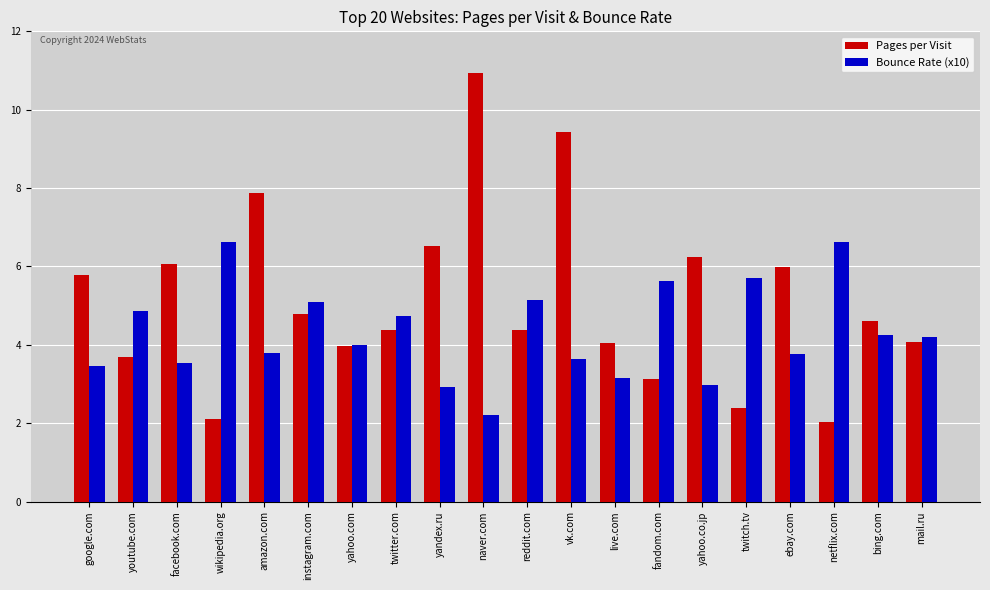

What is the difference between the maximum and second lowest values in the Bounce Rate (x10) series?

3.7